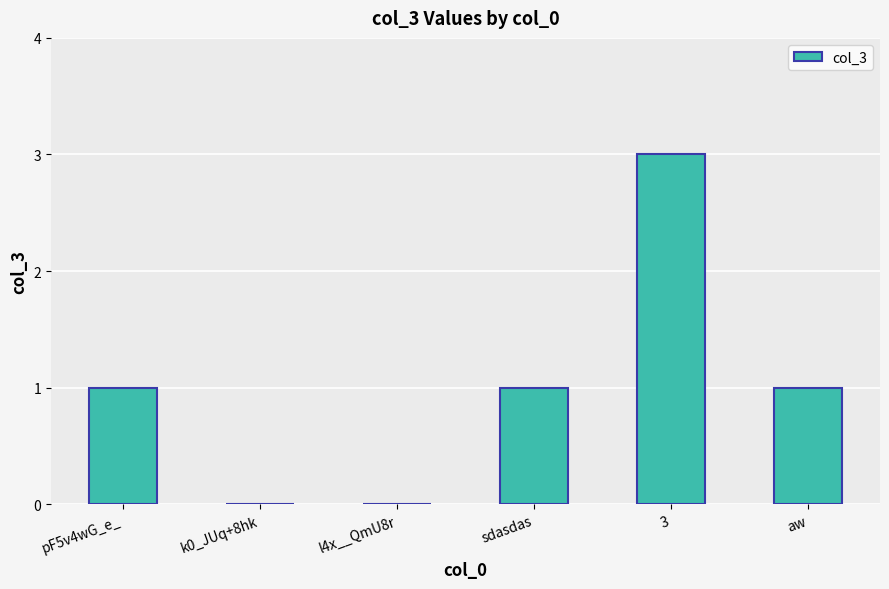

Between 3 and pF5v4wG_e_, which is larger?

3